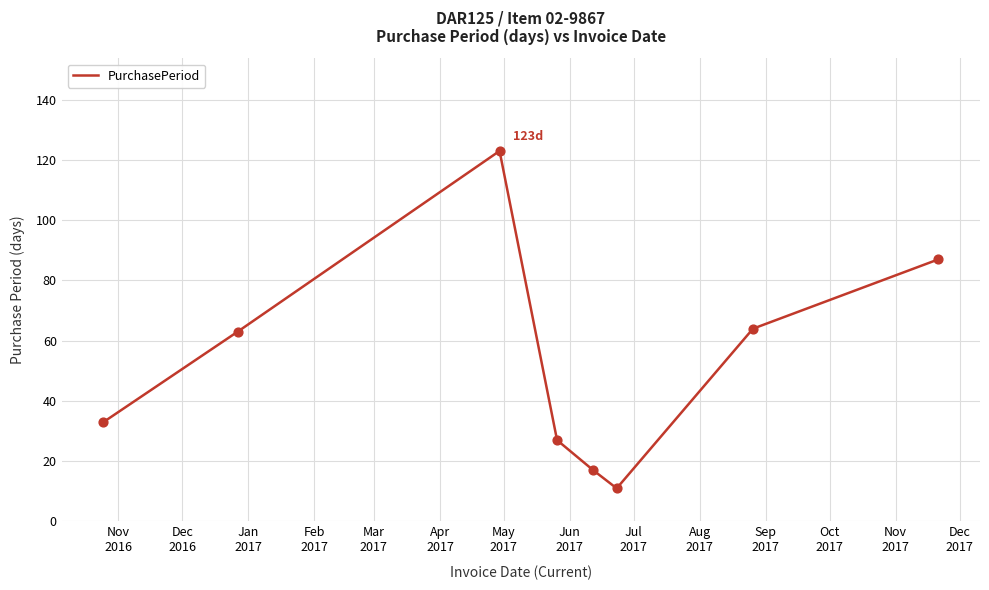

What is the smallest value displayed?

11